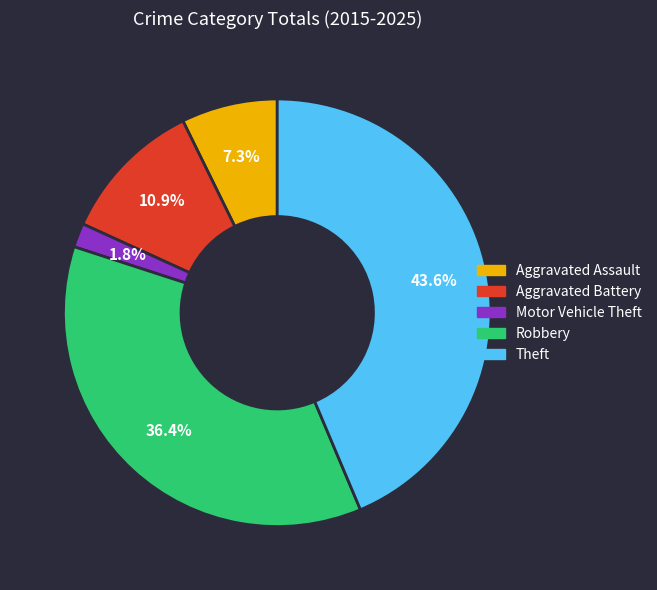

Is there any slice that represents more than half of the pie?

No